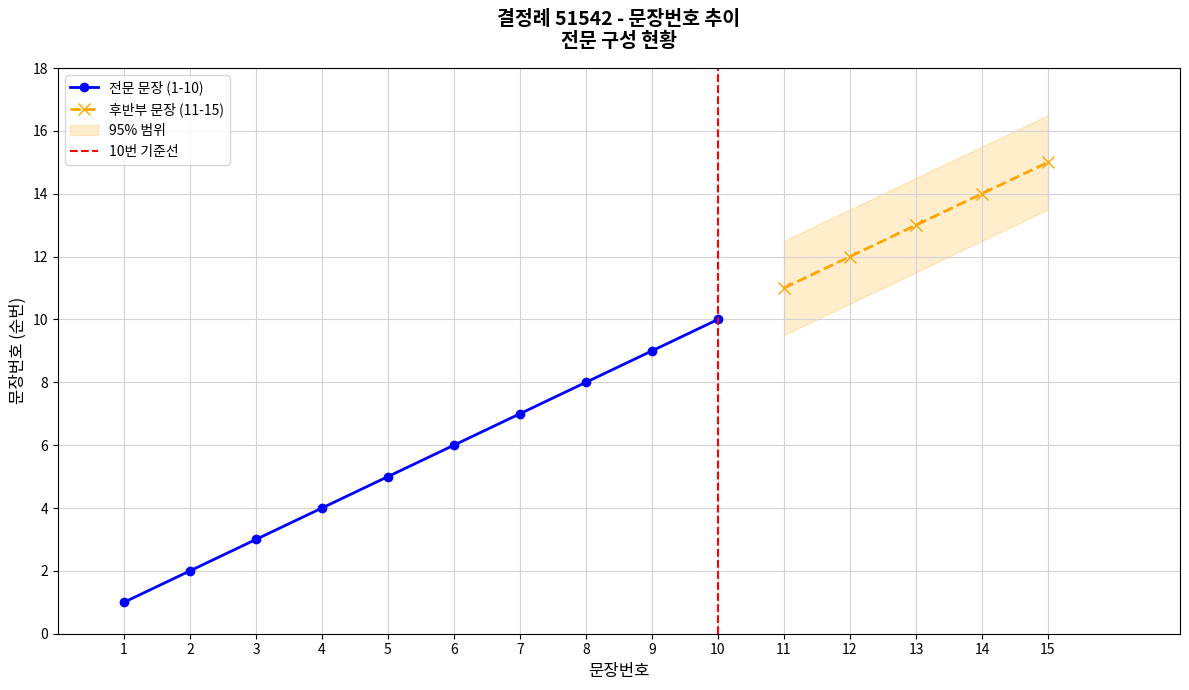

List the labels in order of value, largest first.

51542-15, 51542-14, 51542-13, 51542-12, 51542-11, 51542-10, 51542-9, 51542-8, 51542-7, 51542-6, 51542-5, 51542-4, 51542-3, 51542-2, 51542-1